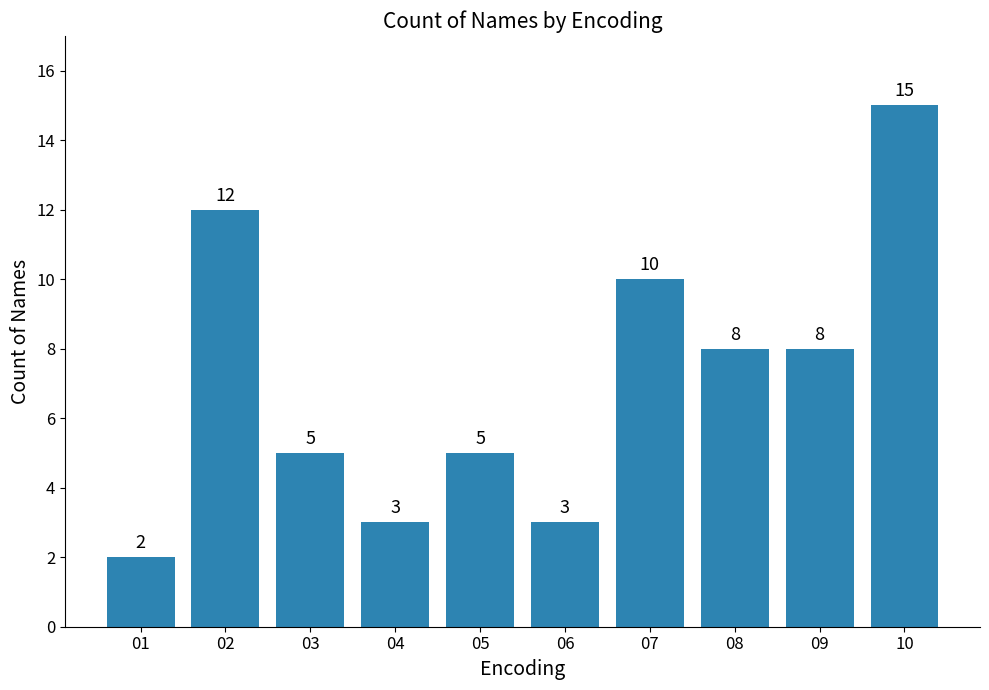

What is the minimum value shown in the chart?

2